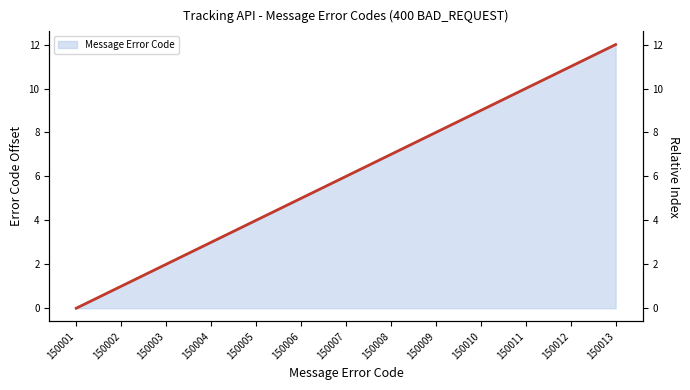

Count the number of values greater than 6.

6